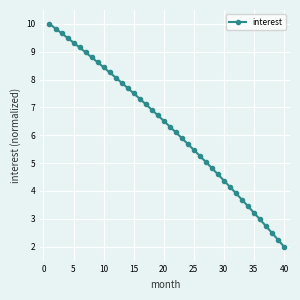

True or false: there are more than 2 points higher than both neighbors.

False